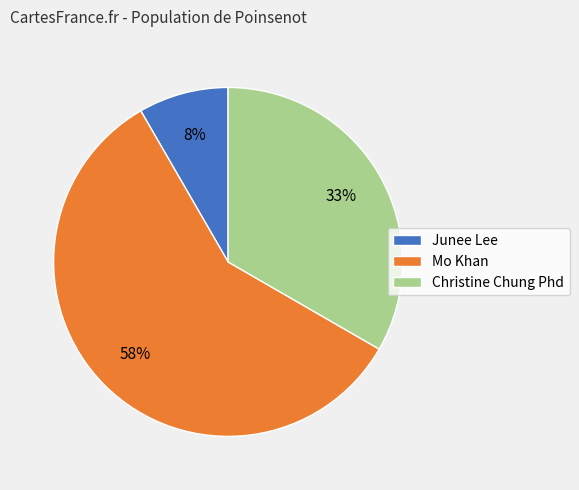

The Junee Lee slice represents 8% of the pie. True or false?

True